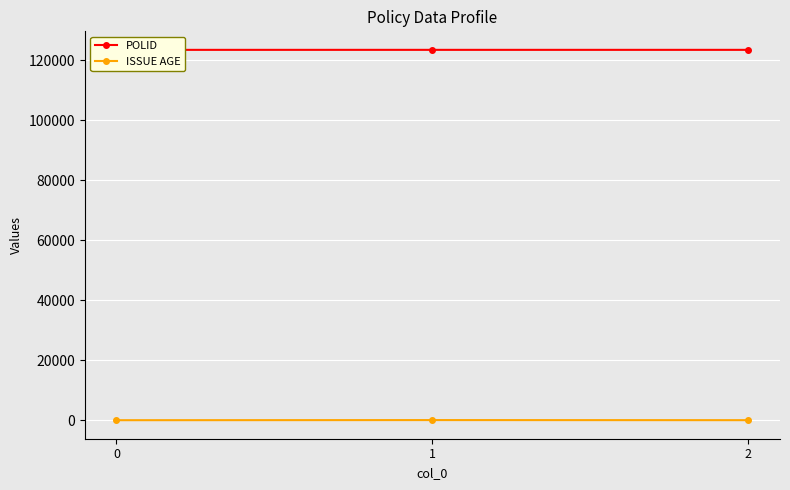

What is the sum of the POLID values at 0 and 2?

246914